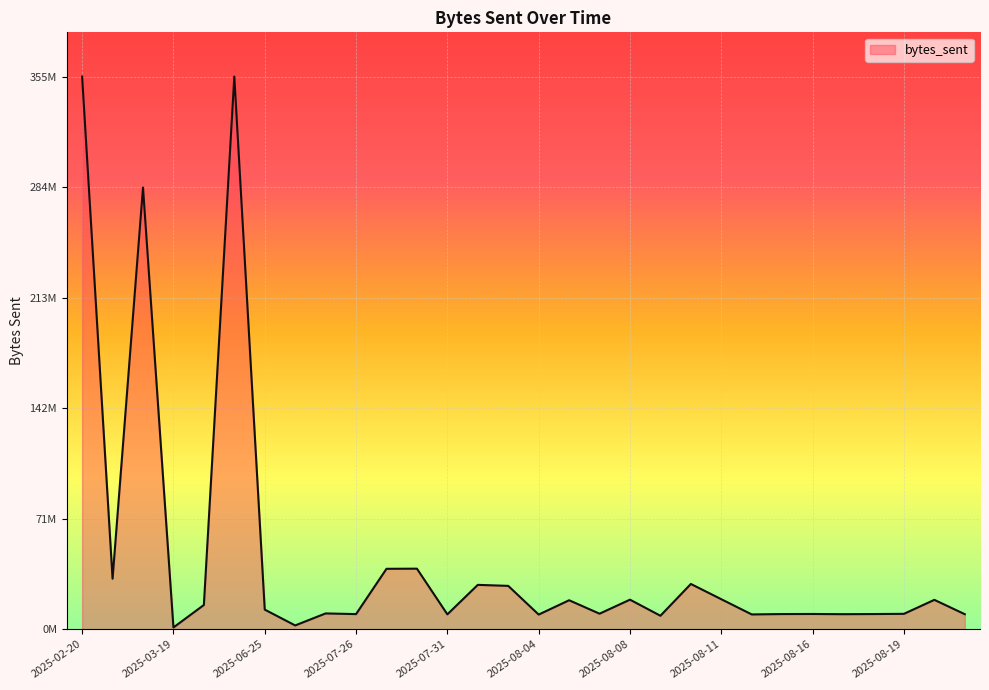

Does the chart have visible grid lines?

Yes